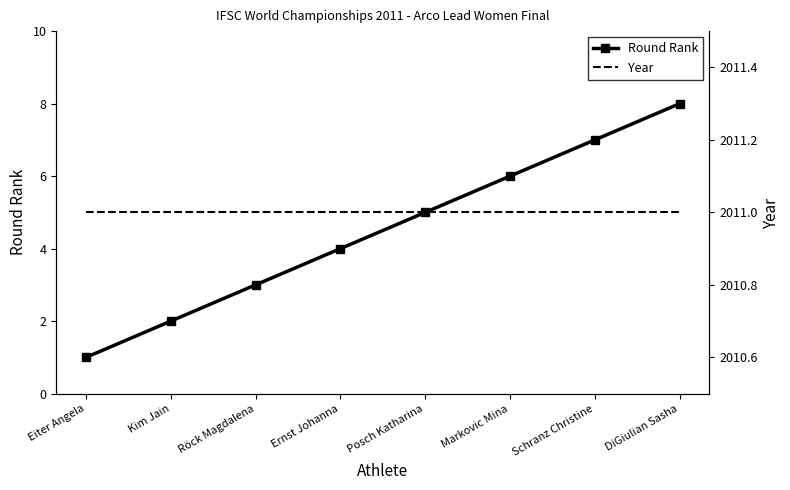

List the series in order of their peak value, highest first.

Year, Round Rank